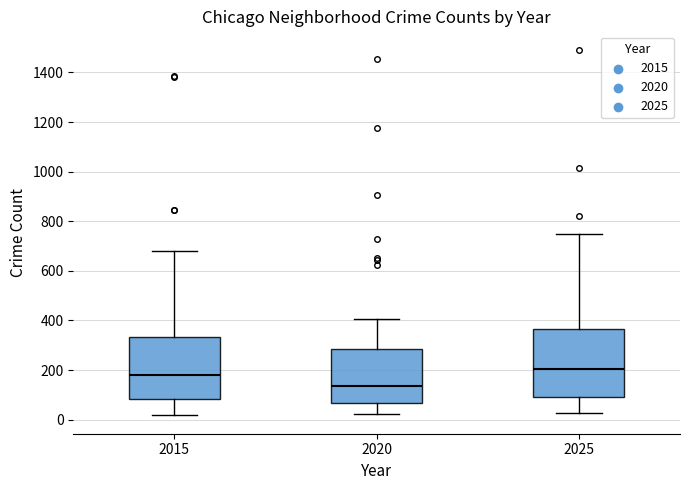

Where does the upper whisker of the box at x = 2025 end on the y-axis? The values are not printed on the chart, so give them approximately, as read against the axis.

760